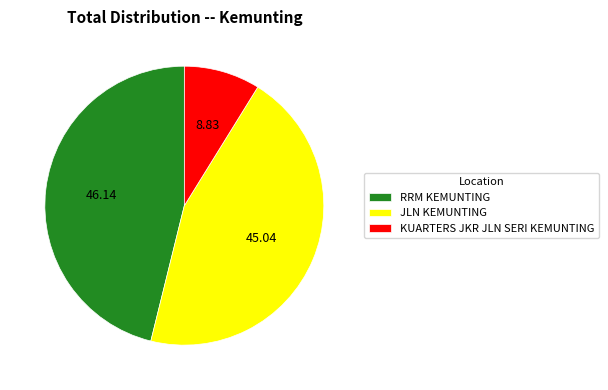

True or false: KUARTERS JKR JLN SERI KEMUNTING accounts for 9% of the total.

True